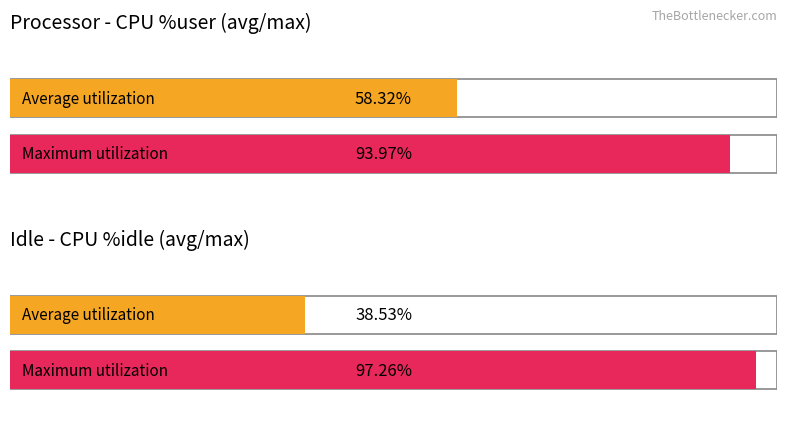

The %user series shows 131.0 at 12:50:20. True or false?

False